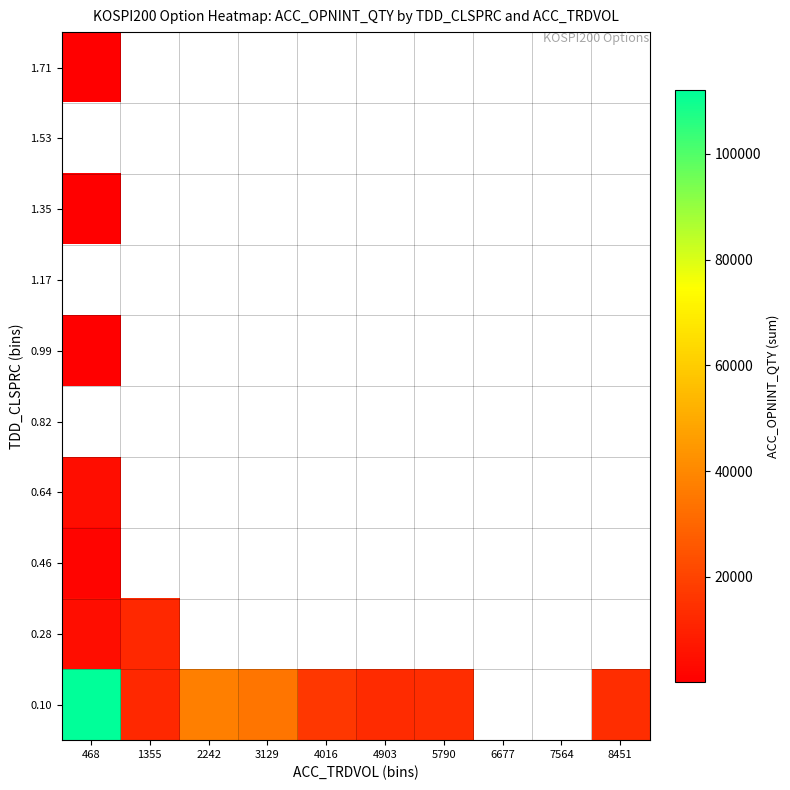

List the series in order of their overall mean, lowest first.

0.10, 0.28, 0.46, 0.64, 0.82, 0.99, 1.17, 1.35, 1.53, 1.71